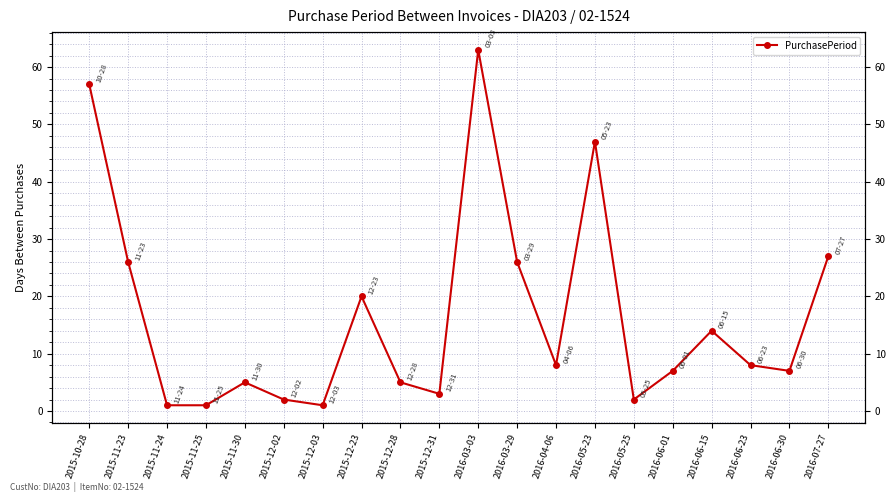

What is the change in value from 2015-12-02 to 2016-07-27?

+25